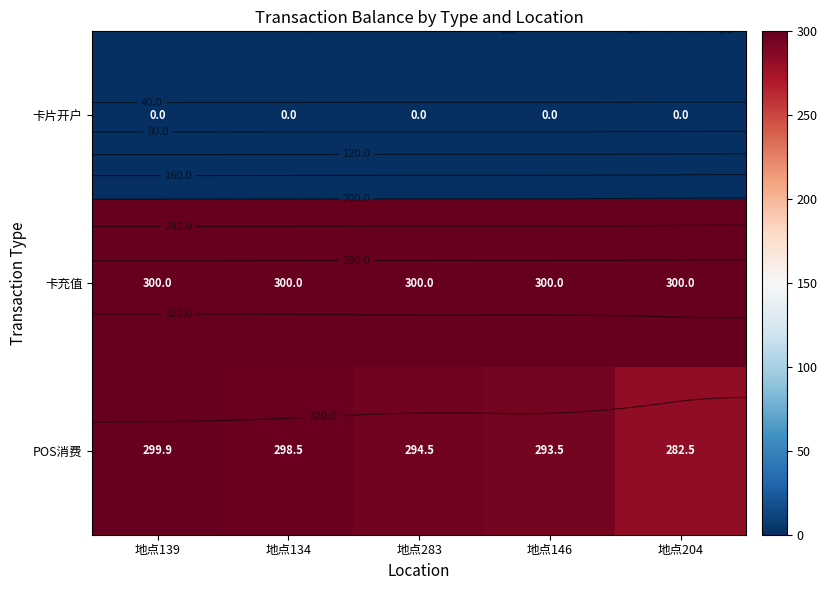

Is it true that 卡充值 equals 300.0 at 地点139?

True